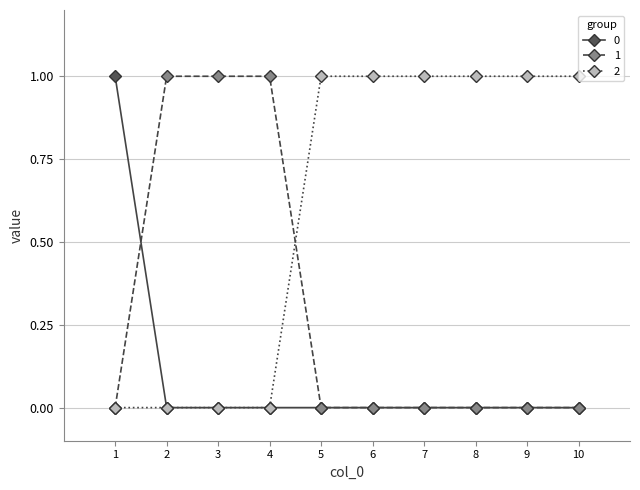

List the series in order of their overall mean, lowest first.

0, 1, 2